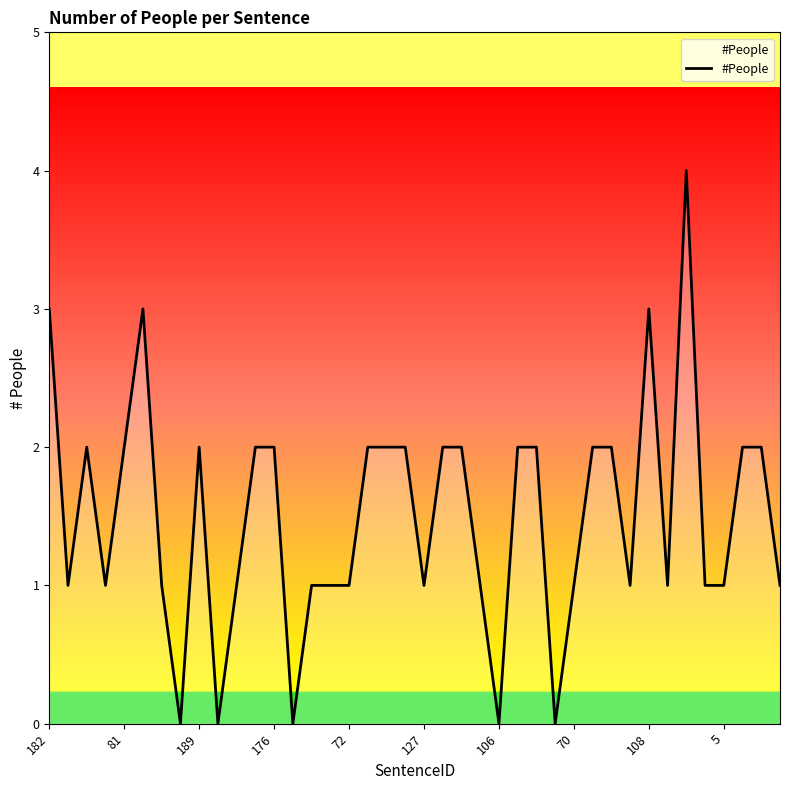

What is the maximum value shown in the chart?

4